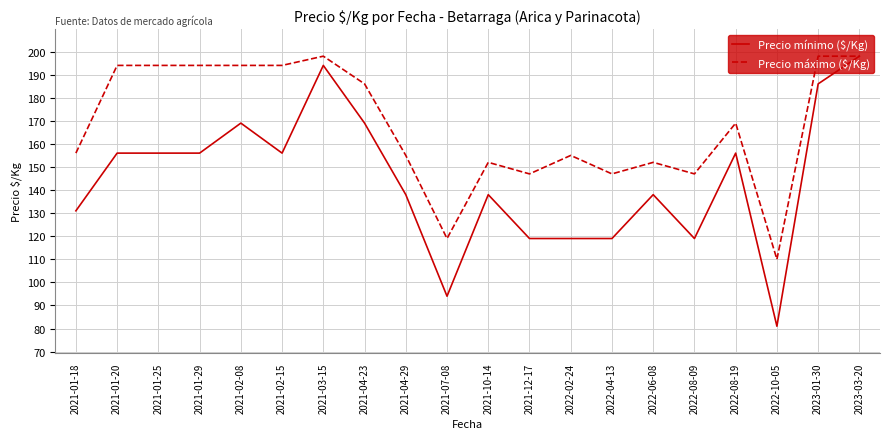

At which category is the sum across all series the highest?

2023-03-20